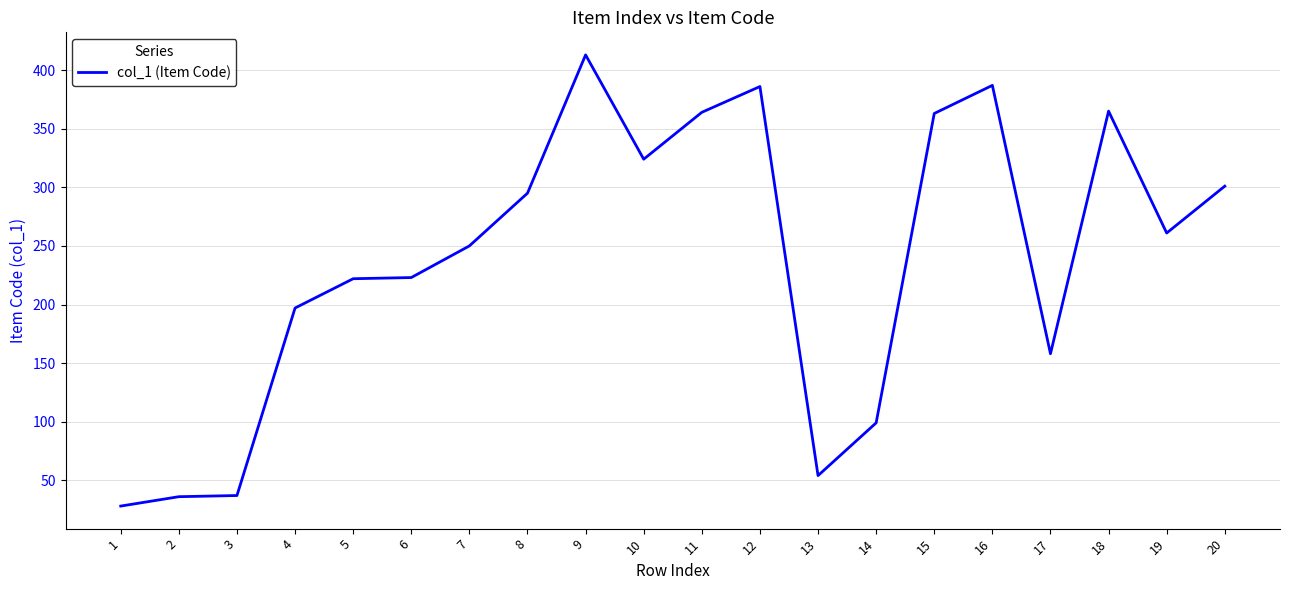

What is the maximum value shown in the chart?

413